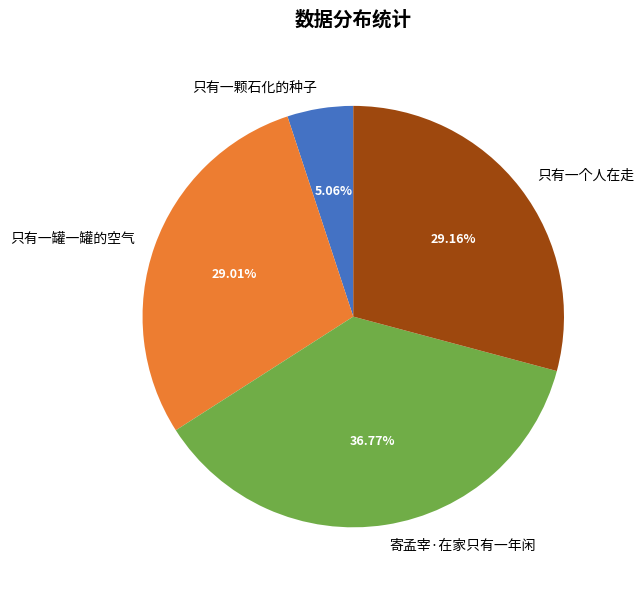

Between 只有一颗石化的种子 and 寄孟宰·在家只有一年闲, which is larger?

寄孟宰·在家只有一年闲